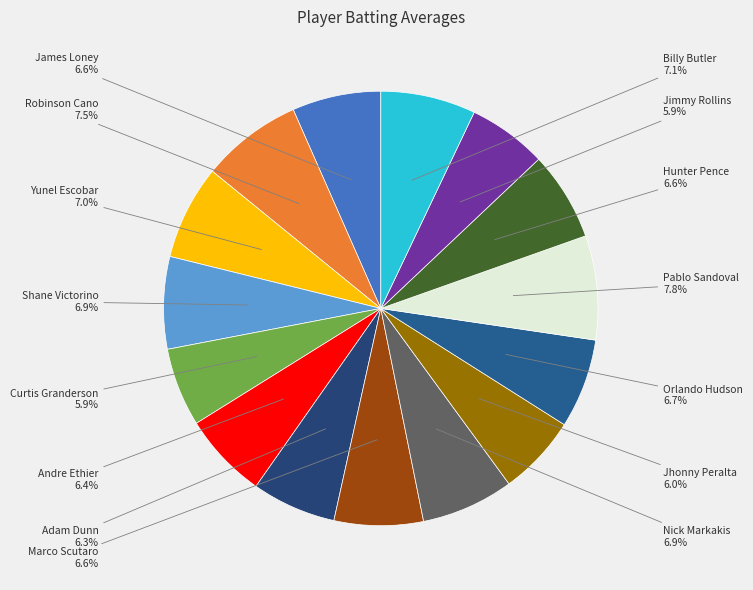

Does Marco Scutaro represent more than half of the total?

No